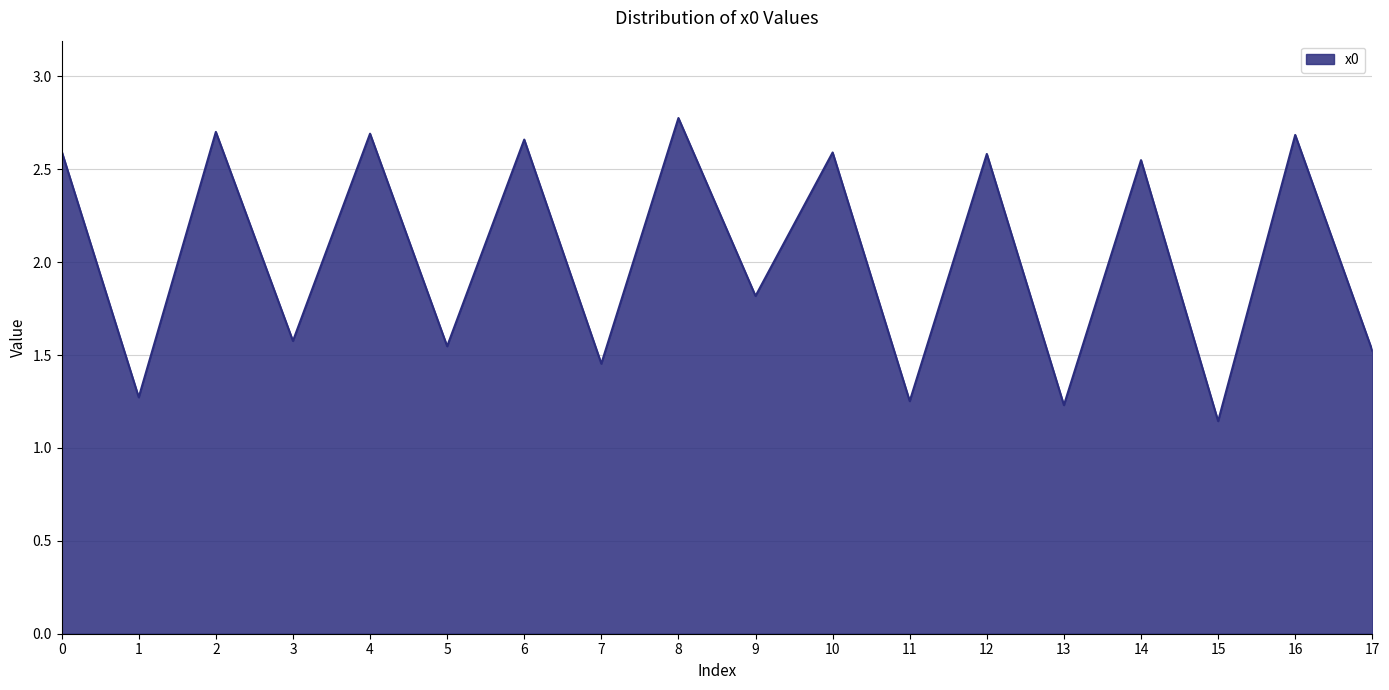

Where is the first local minimum?

1